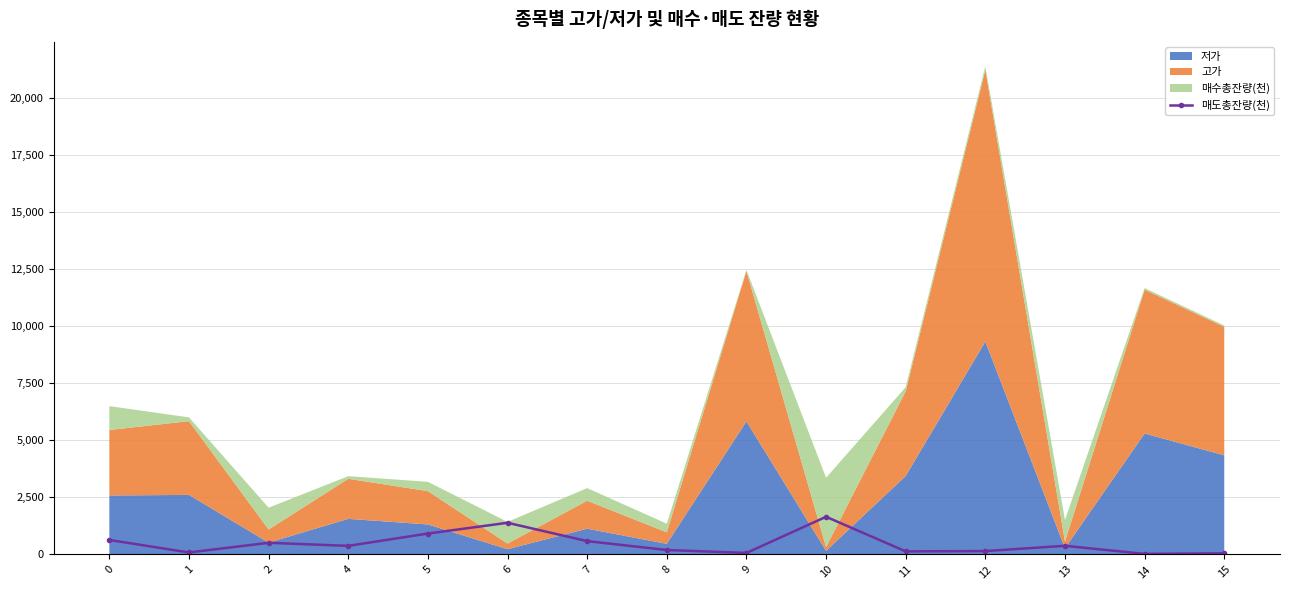

Reading right to left, transcribe all the data shown in this chart.

15=50.4	14=25.6	13=379.0	12=148.1	11=135.2	10=1650.9	9=66.7	8=194.9	7=584.5	6=1388.0	5=916.4	4=376.8	2=510.6	1=87.6	0=633.9